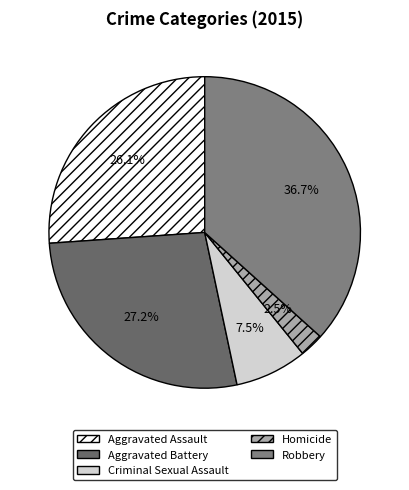

Do Criminal Sexual Assault and Robbery together represent more than half of the pie?

No